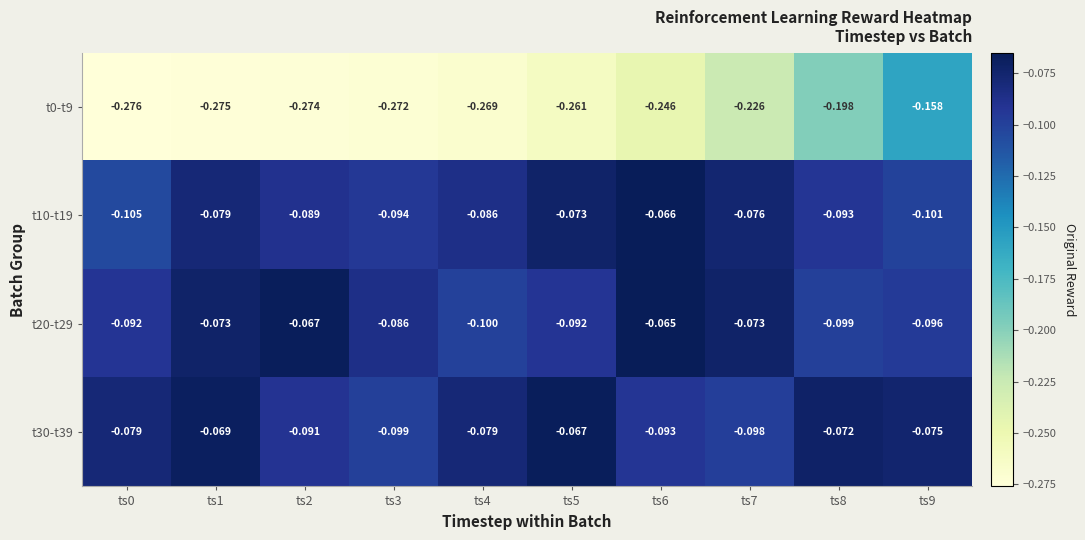

Is the value of t30-t39 at ts1 greater than the value of t0-t9 at ts6?

Yes